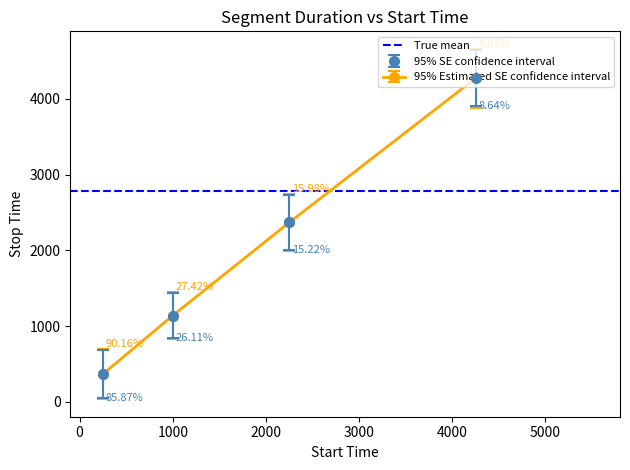

Between 597 and 4451, which is larger?

4451